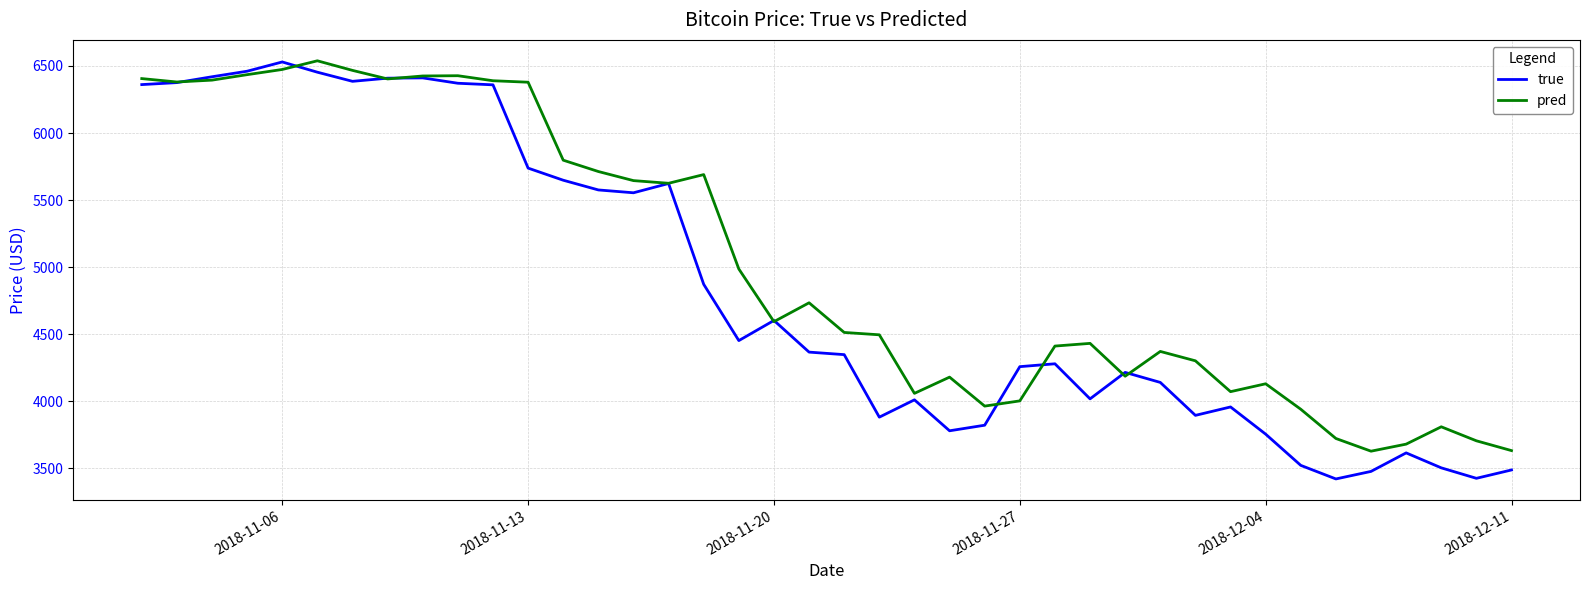

Count the number of data series in this chart.

2